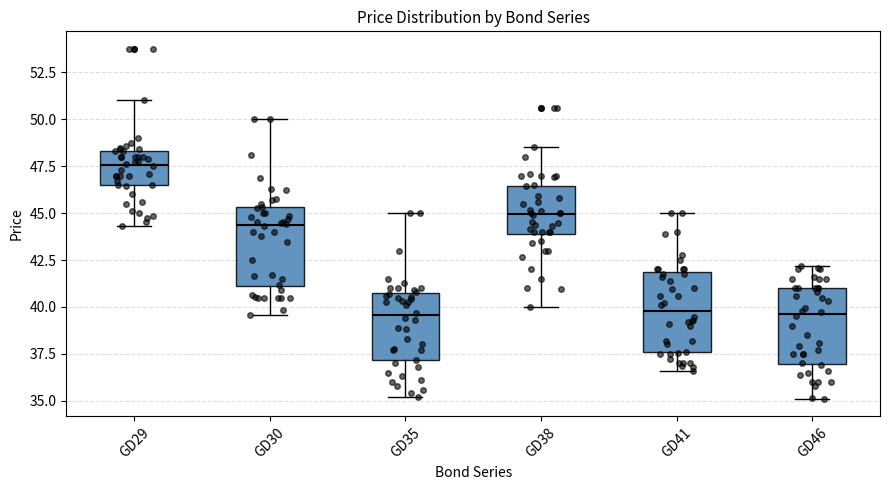

Reading left to right, transcribe this box plot: for each box, give where its median line is, the range the box spans, and where its two whiskers end, as read against the y-axis. The values are not printed on the chart, so give them approximately, as read against the axis.

GD29: median 47.5, box 46.5 to 48.5, whiskers 44.5 to 51.0
GD30: median 44.5, box 41.0 to 45.5, whiskers 39.5 to 50.0
GD35: median 39.5, box 37.0 to 40.5, whiskers 35.0 to 45.0
GD38: median 45.0, box 44.0 to 46.5, whiskers 40.0 to 48.5
GD41: median 40.0, box 37.5 to 42.0, whiskers 36.5 to 45.0
GD46: median 39.5, box 37.0 to 41.0, whiskers 35.0 to 42.0